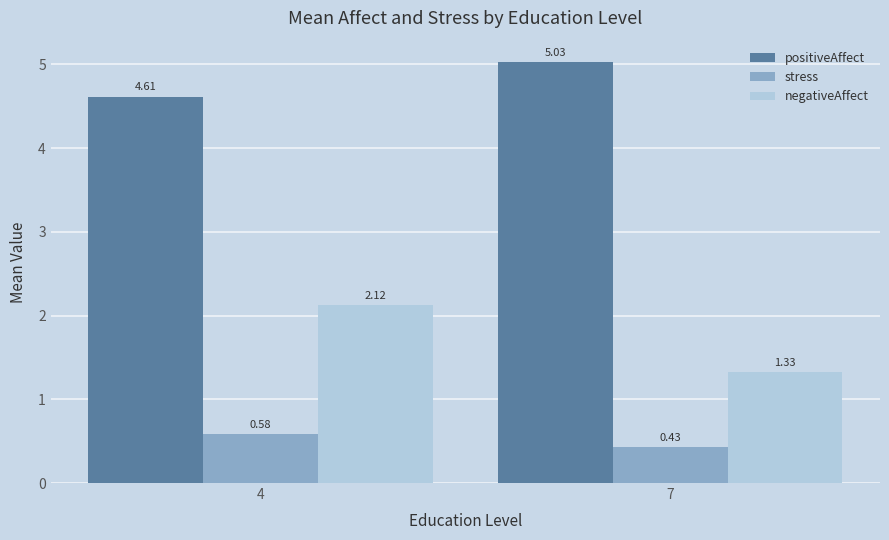

At which label does positiveAffect first exceed 5?

7